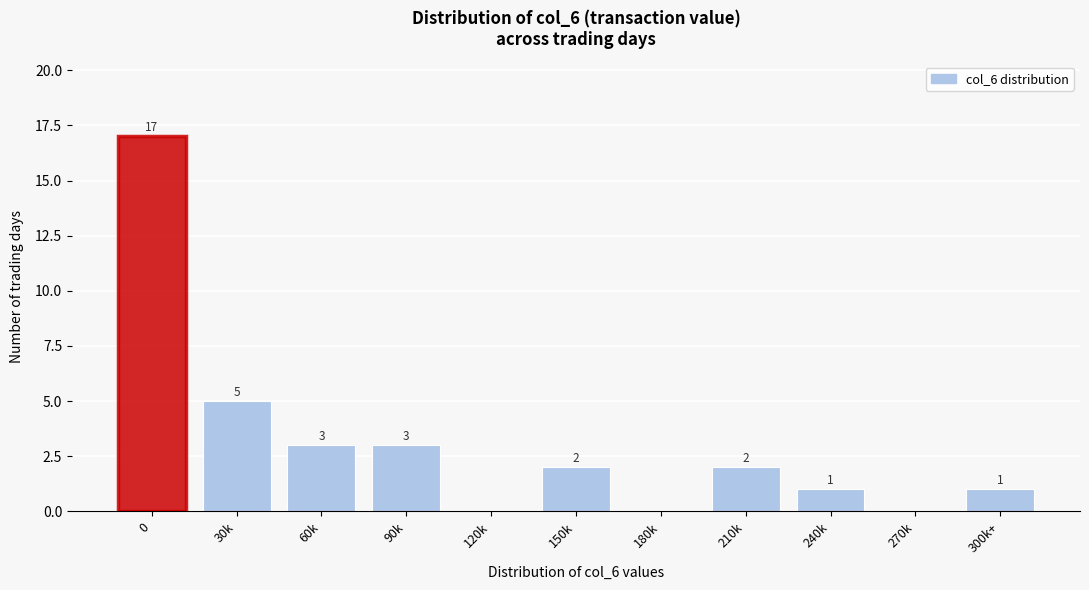

Reading left to right, extract all data points from this chart.

0=17	30k=5	60k=3	90k=3	120k=0	150k=2	180k=0	210k=2	240k=1	270k=0	300k+=1